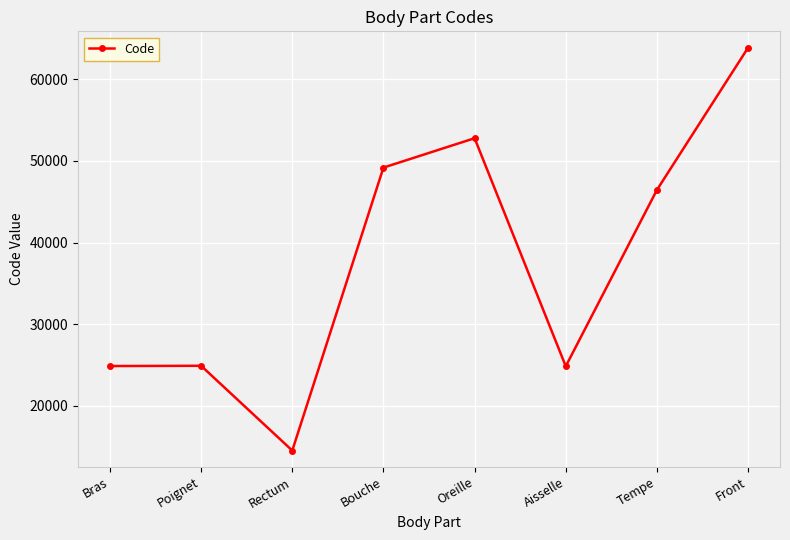

How many lines are shown in the chart?

1